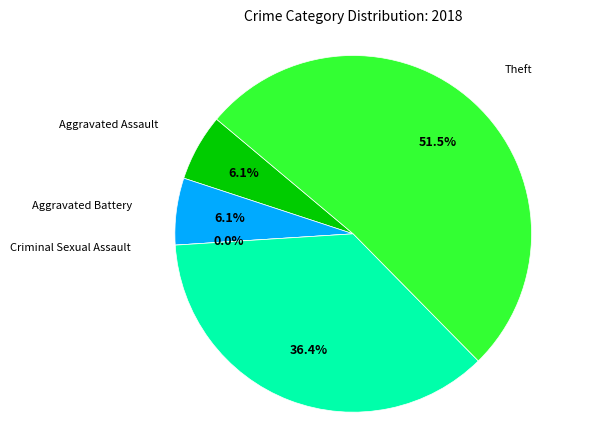

True or false: Robbery accounts for 36% of the total.

True